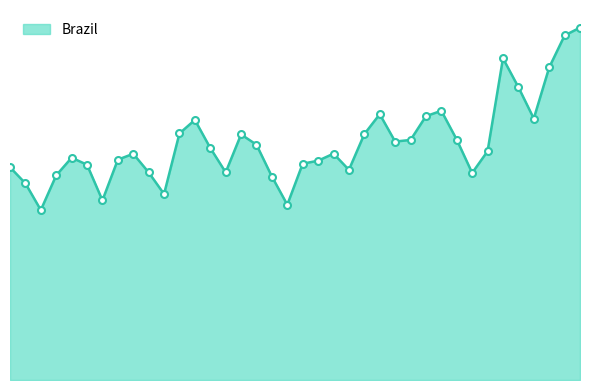

How many points are lower than both their immediate neighbors (excluding endpoints)?

9